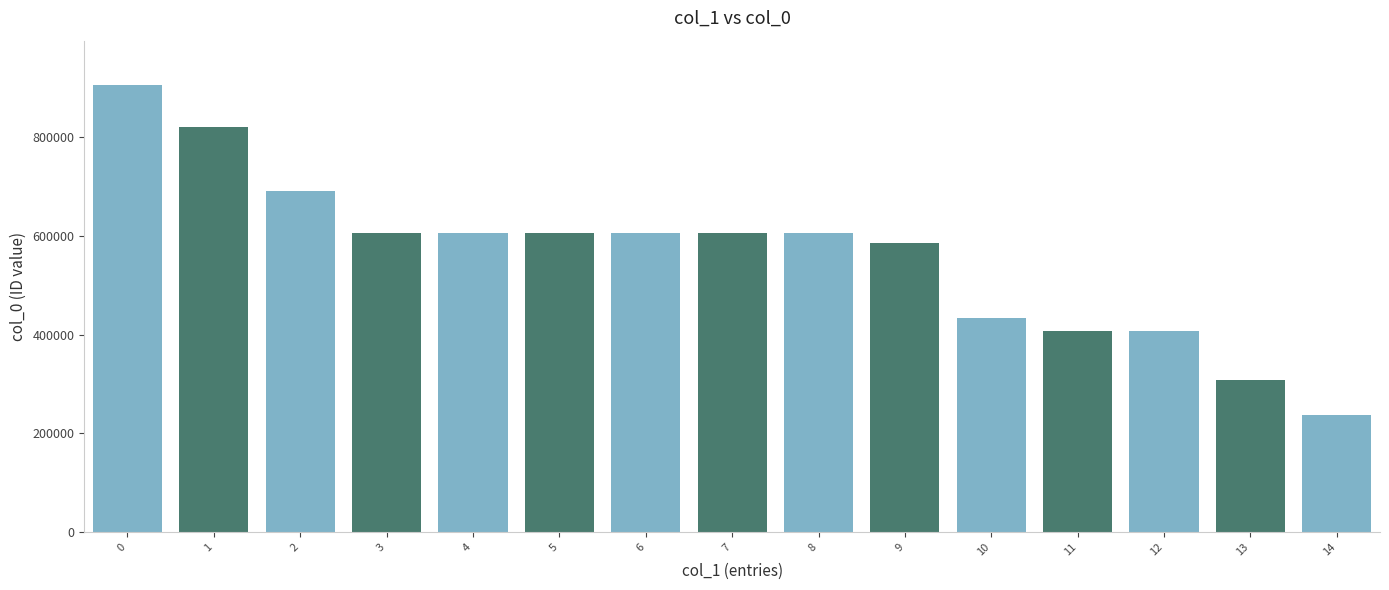

How many series are shown in this chart?

1